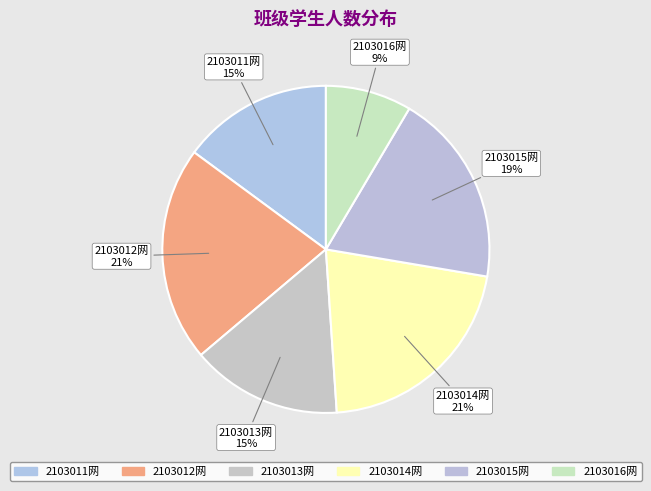

Does 2103013网 represent more than half of the total?

No